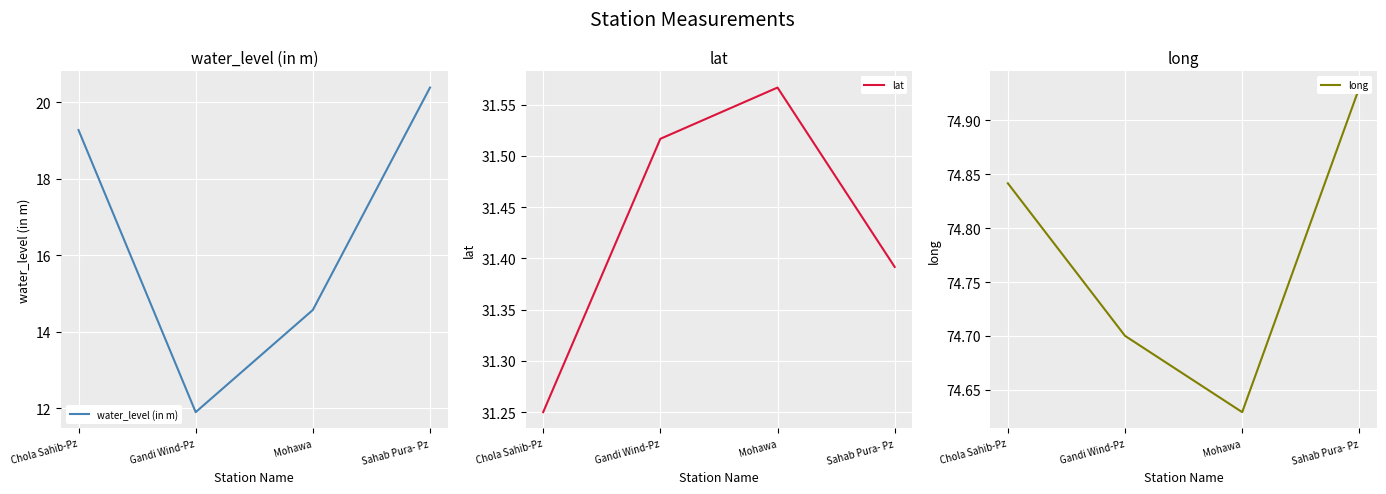

What is the difference between the lat values at Mohawa and Chola Sahib-Pz?

0.3